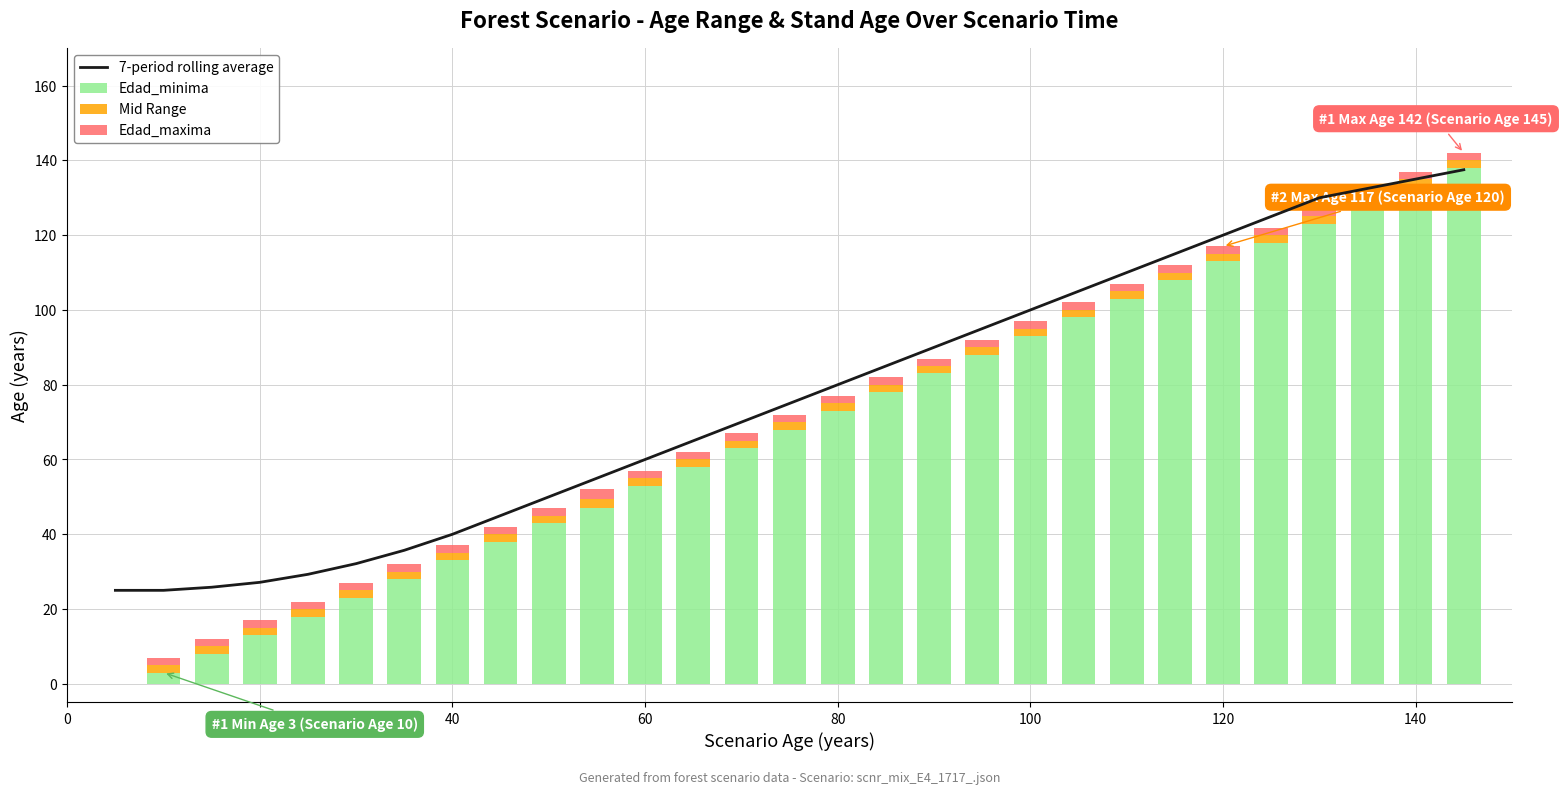

The Edad_minima series shows 211.1 at 140. True or false?

False